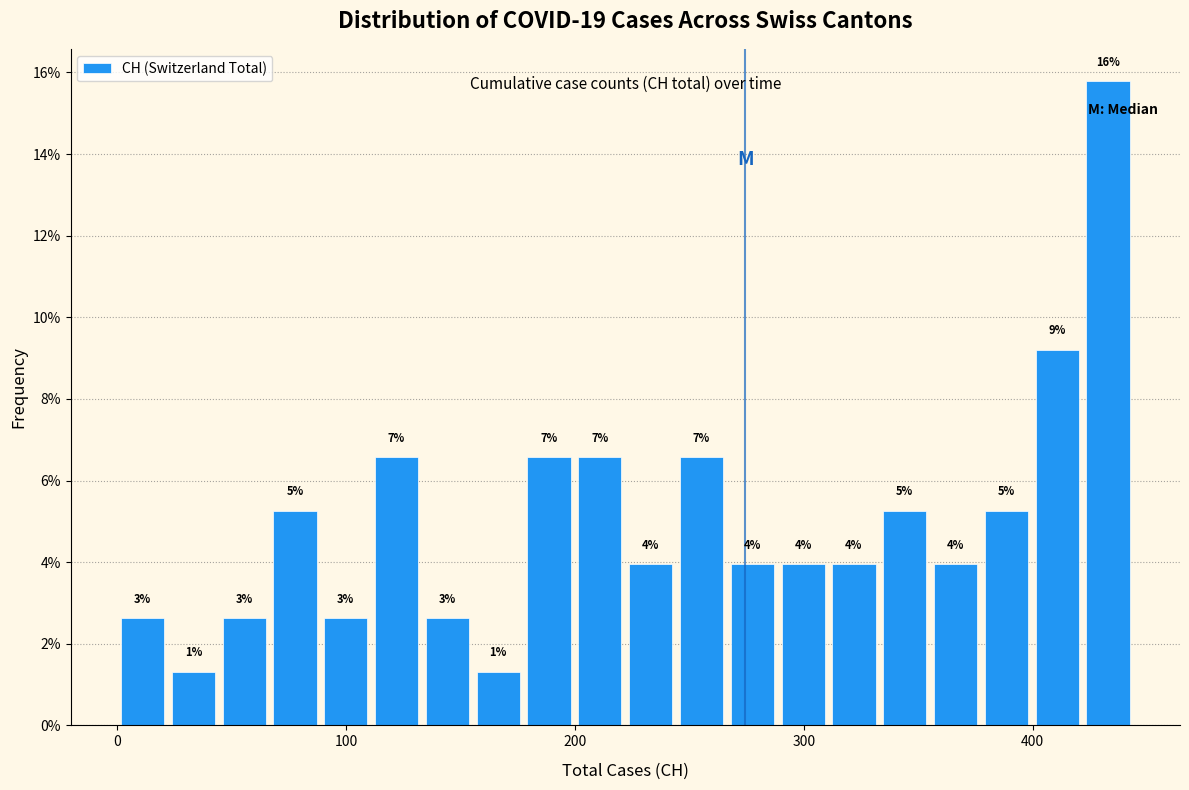

Around what value on the x-axis is the tallest bar? Give the approximate position of its centre, as read against the axis.

430